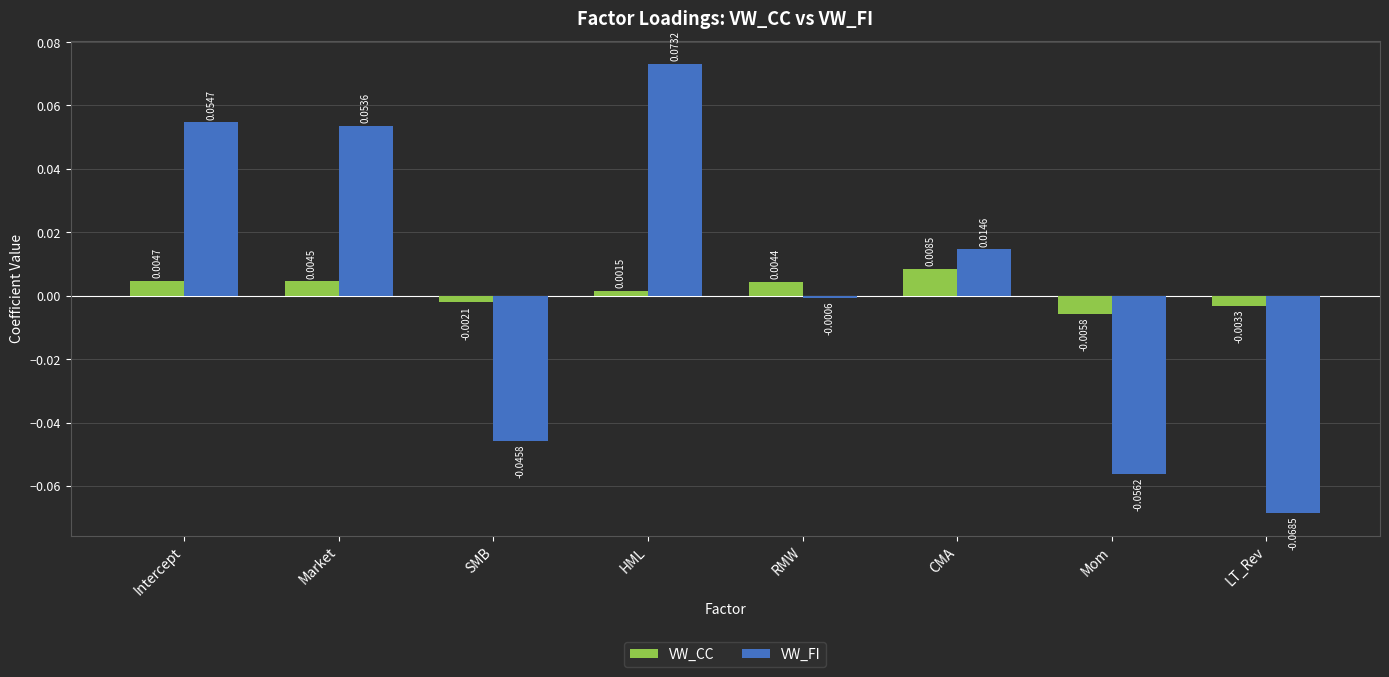

What is the label of the 7th bar from the right?

Market